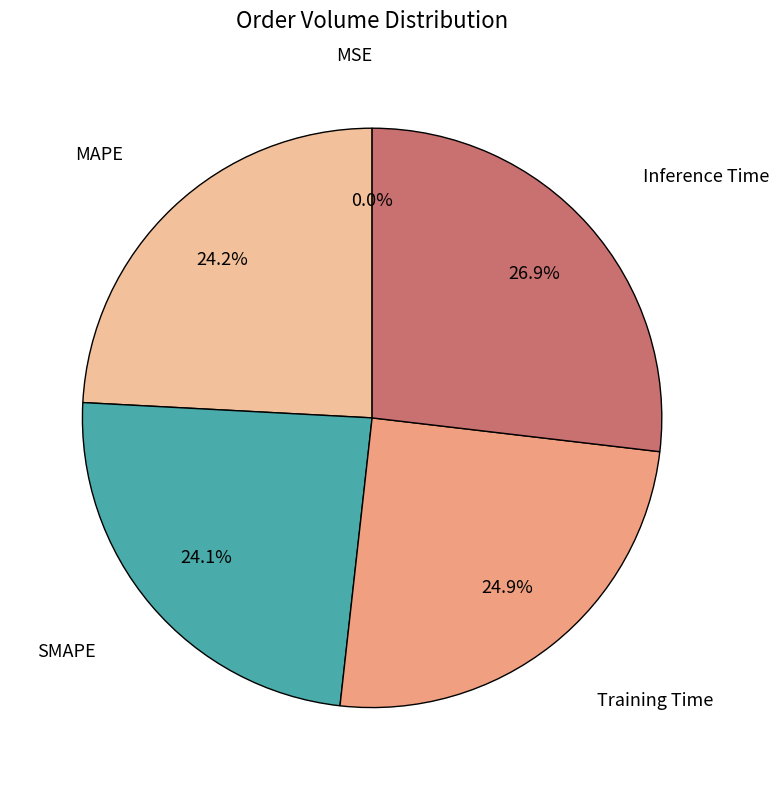

Does any single category account for the majority?

No